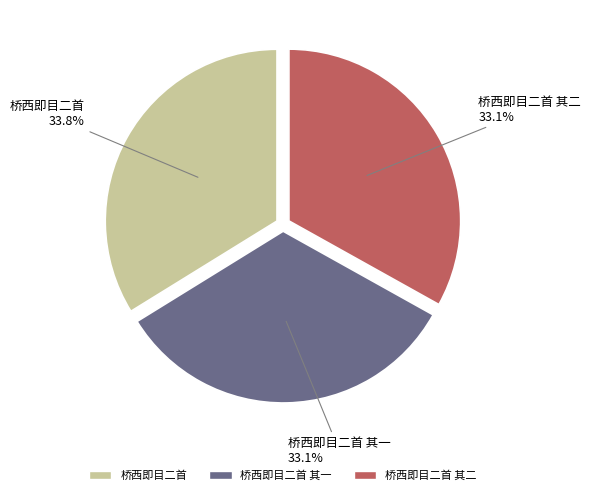

Is the sum of 桥西即目二首 其二 and 桥西即目二首 greater than half?

Yes